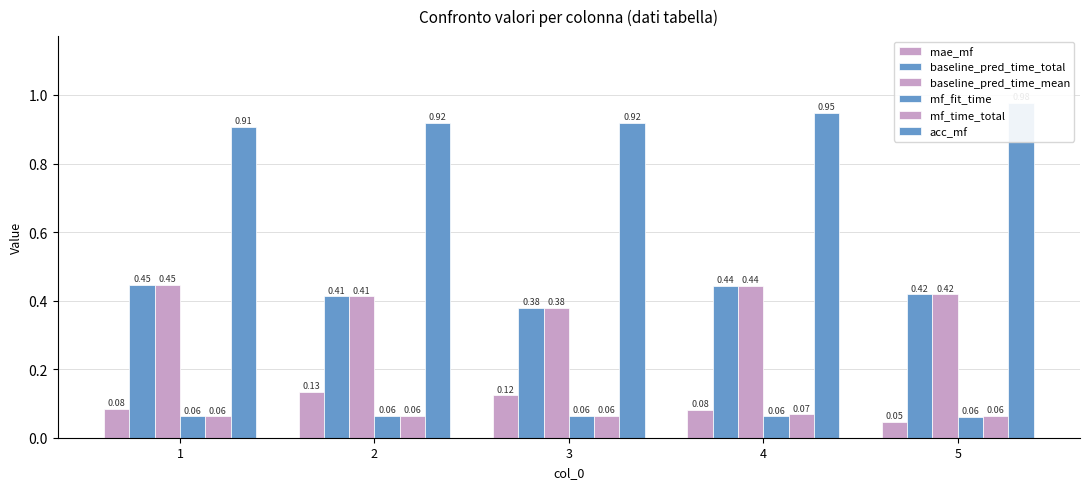

Reading left to right, transcribe all the data shown in this chart.

mae_mf: 1=0.1	2=0.1	3=0.1	4=0.1	5=0.0
baseline_pred_time_total: 1=0.4	2=0.4	3=0.4	4=0.4	5=0.4
baseline_pred_time_mean: 1=0.4	2=0.4	3=0.4	4=0.4	5=0.4
mf_fit_time: 1=0.1	2=0.1	3=0.1	4=0.1	5=0.1
mf_time_total: 1=0.1	2=0.1	3=0.1	4=0.1	5=0.1
acc_mf: 1=0.9	2=0.9	3=0.9	4=0.9	5=1.0